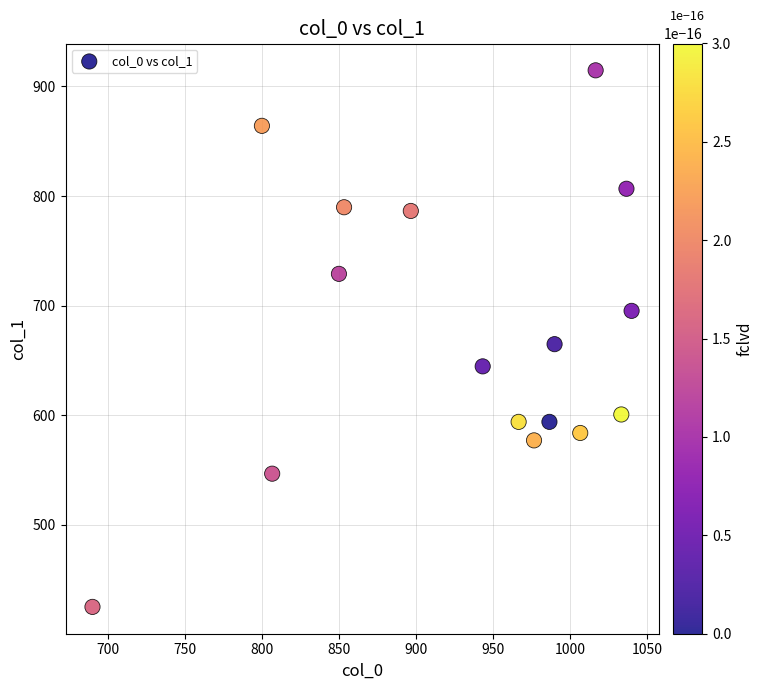

What is the range of Y values (max minus min)?

489.4